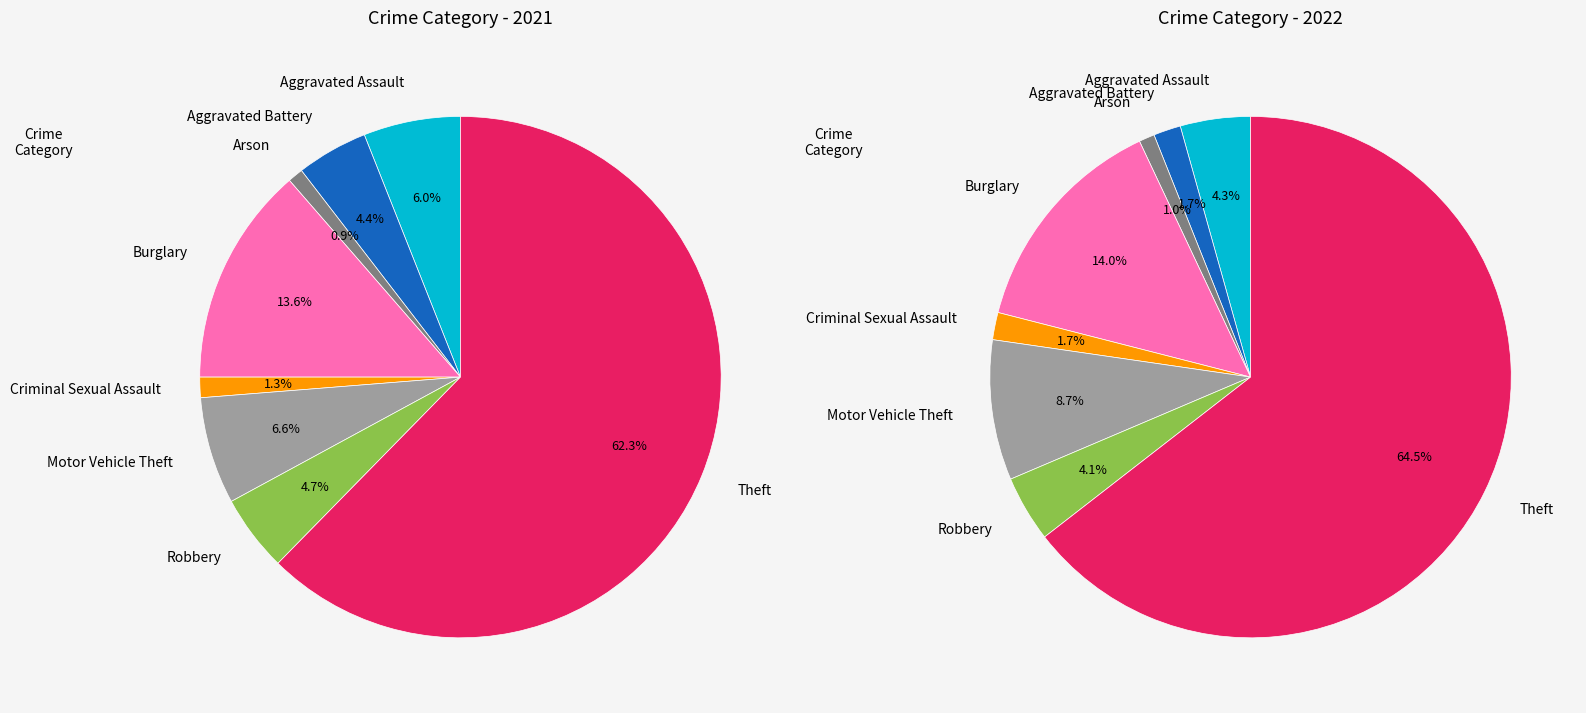

What percentage is the values_2022 slice, to the nearest percent?

4%